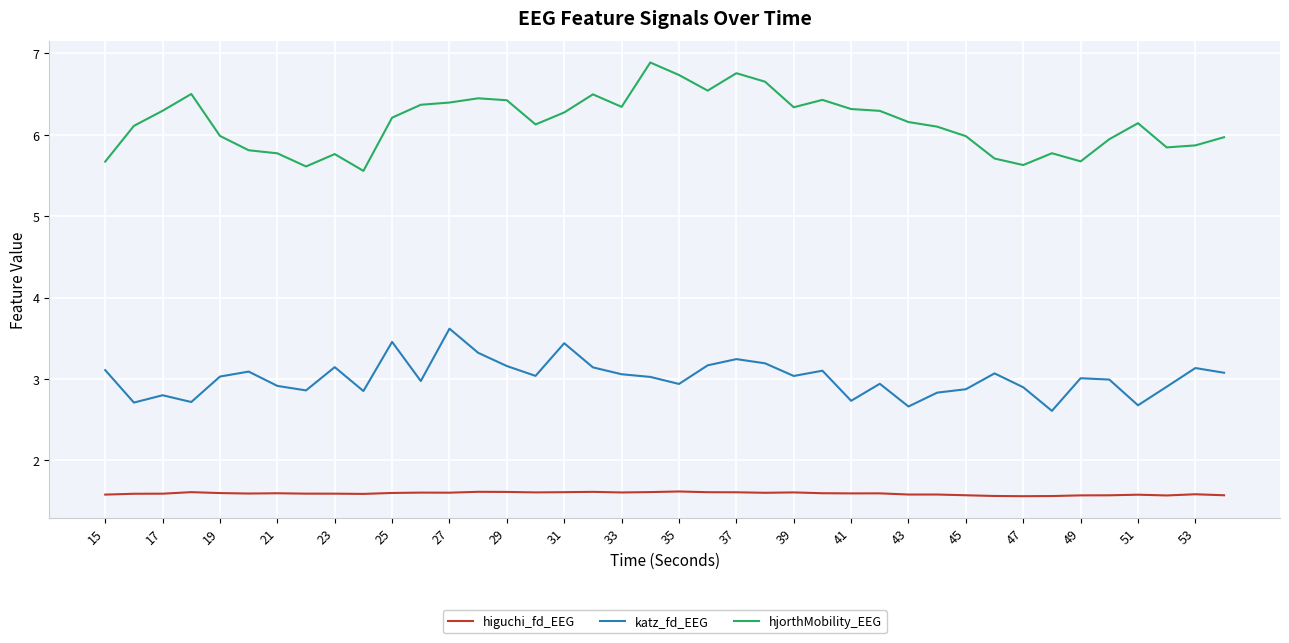

True or false: higuchi_fd_EEG and katz_fd_EEG cross at least once.

False